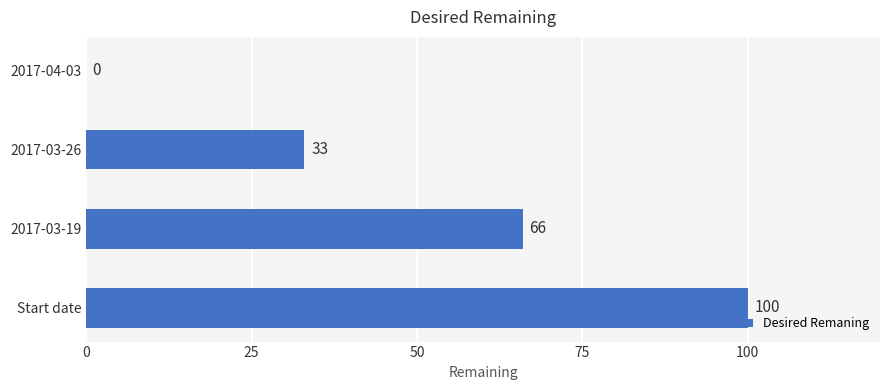

What is the greatest value displayed?

100